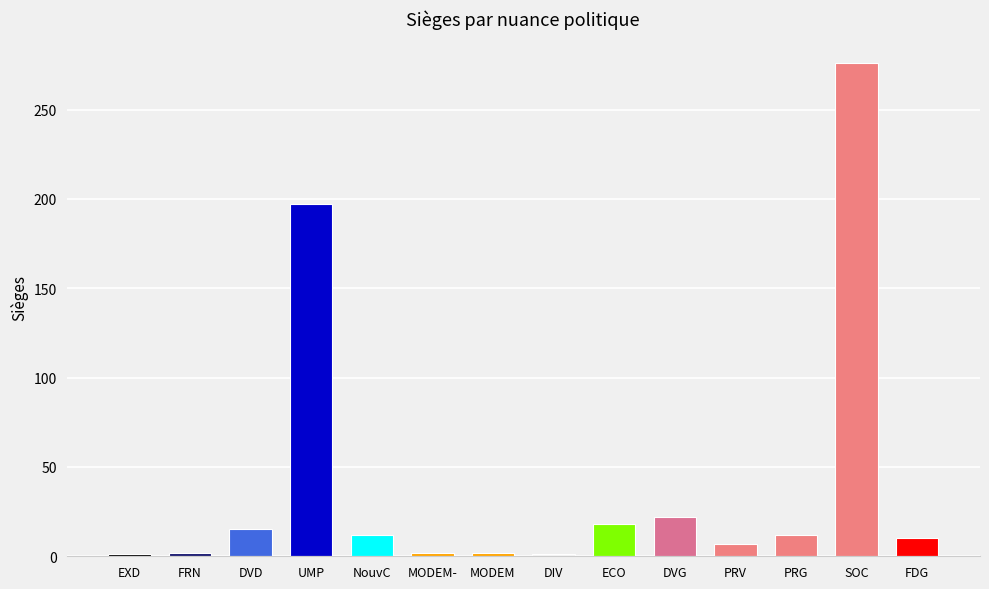

The chart shows a value of 22 at DVG. True or false?

True